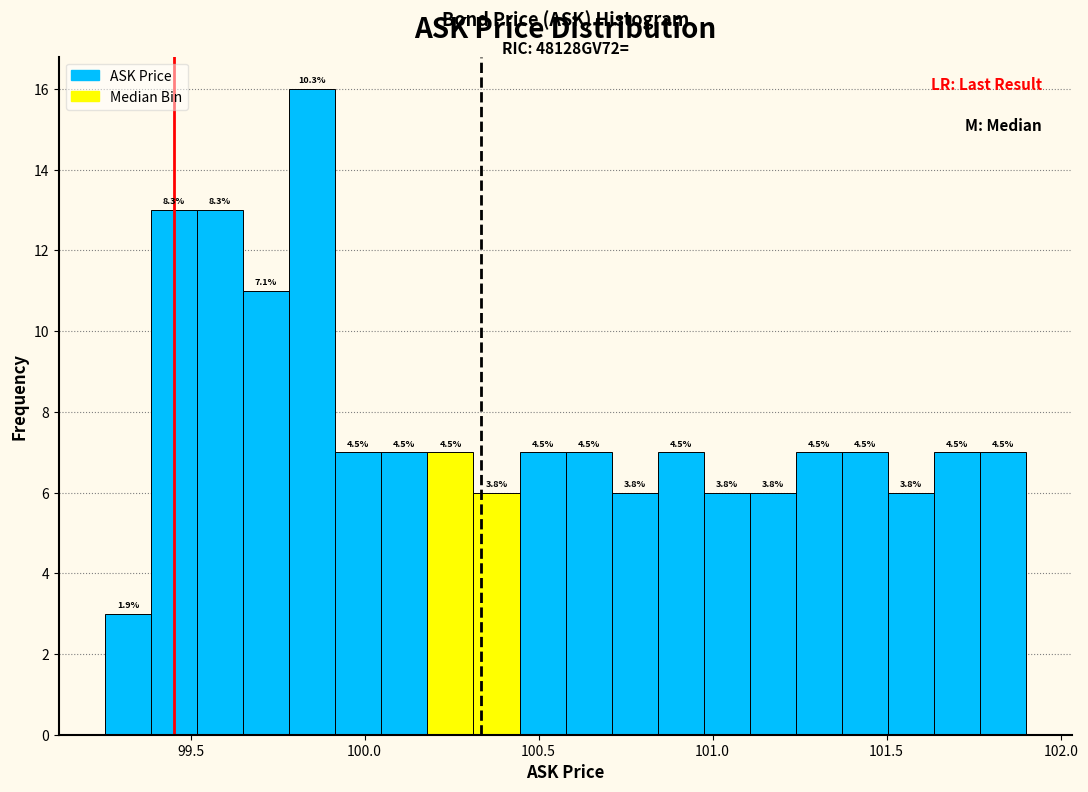

Read against the x-axis, roughly where is the centre of the tallest bar?

99.85